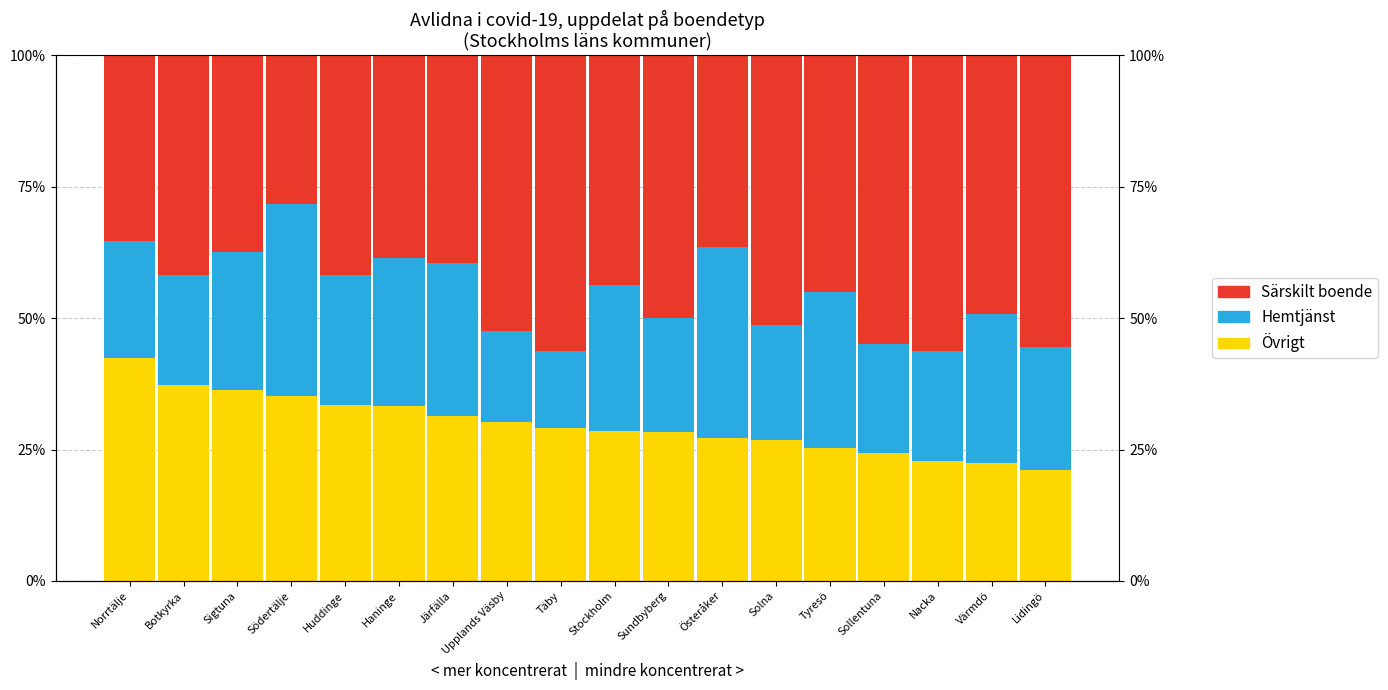

What is the difference between the maximum and minimum values in the Särskilt boende series?

28.0